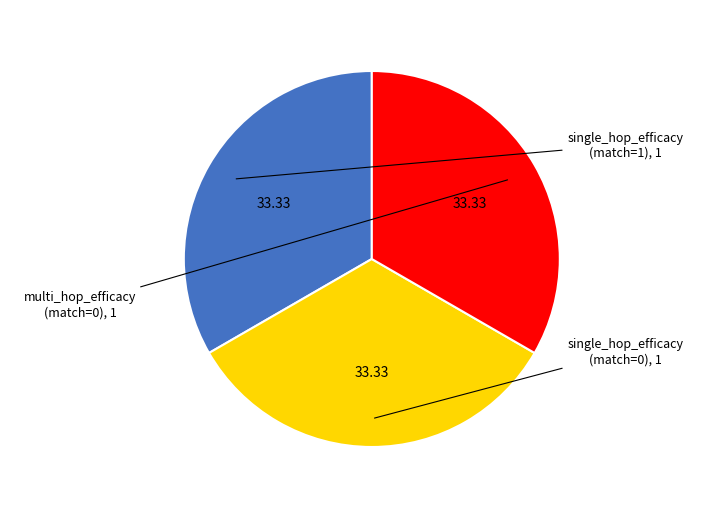

Does any single category account for the majority?

No